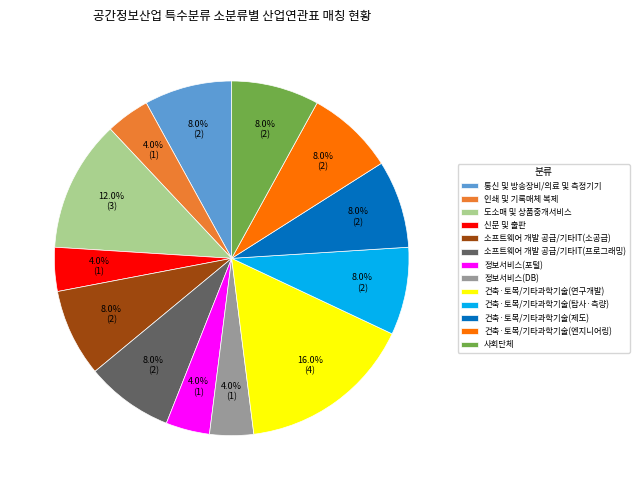

Which category has the biggest portion of the pie?

건축·토목/기타과학기술(연구개발)